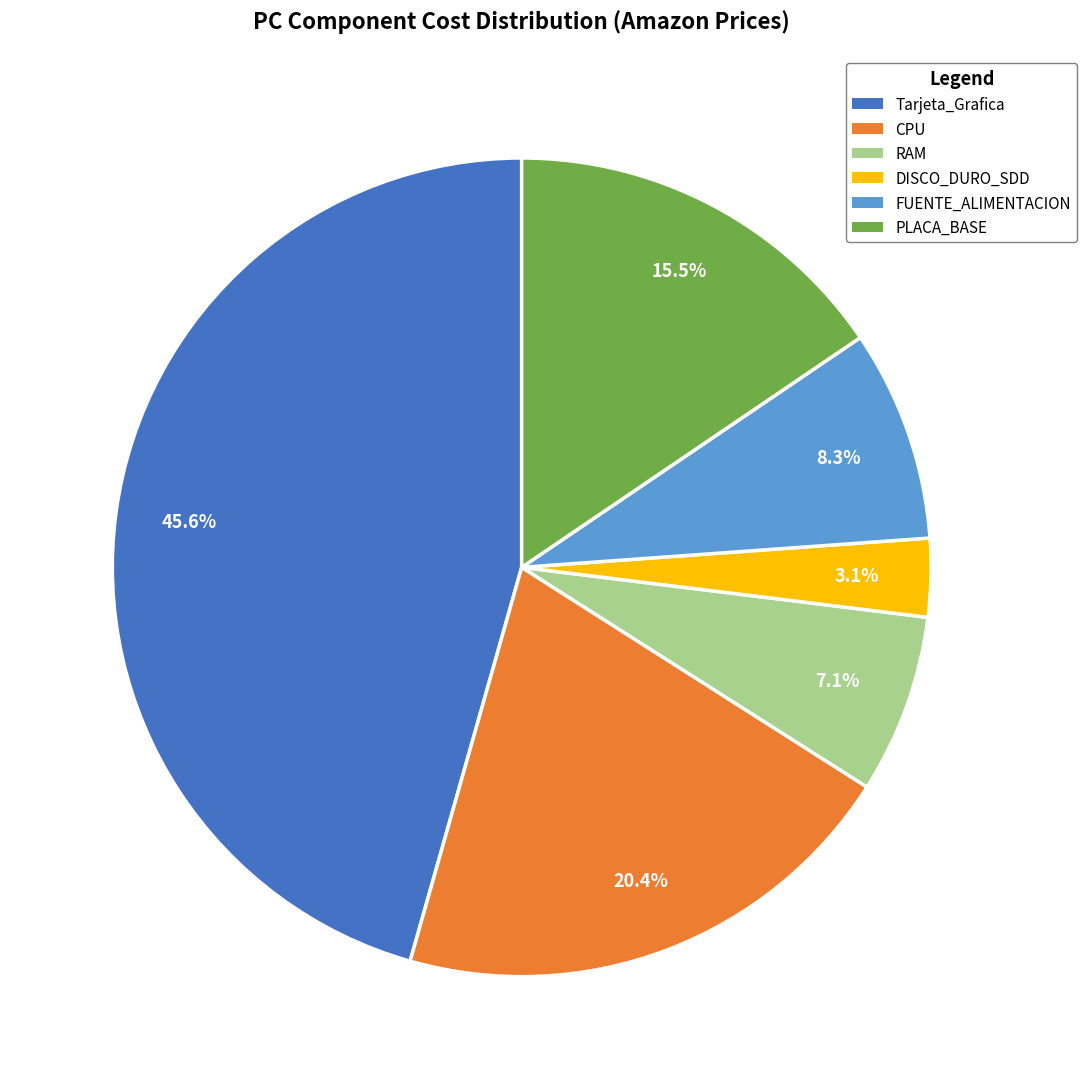

To the nearest percent, what portion does RAM represent?

7%